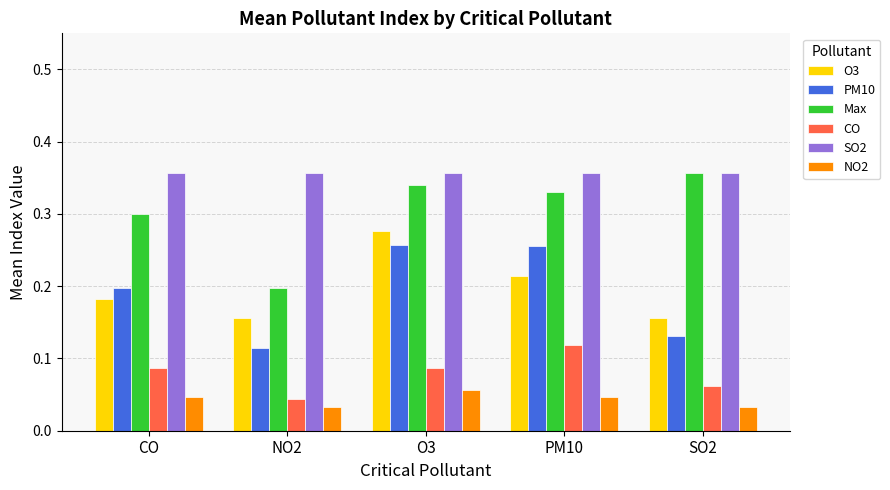

Which series changed the most between O3 and SO2?

PM10